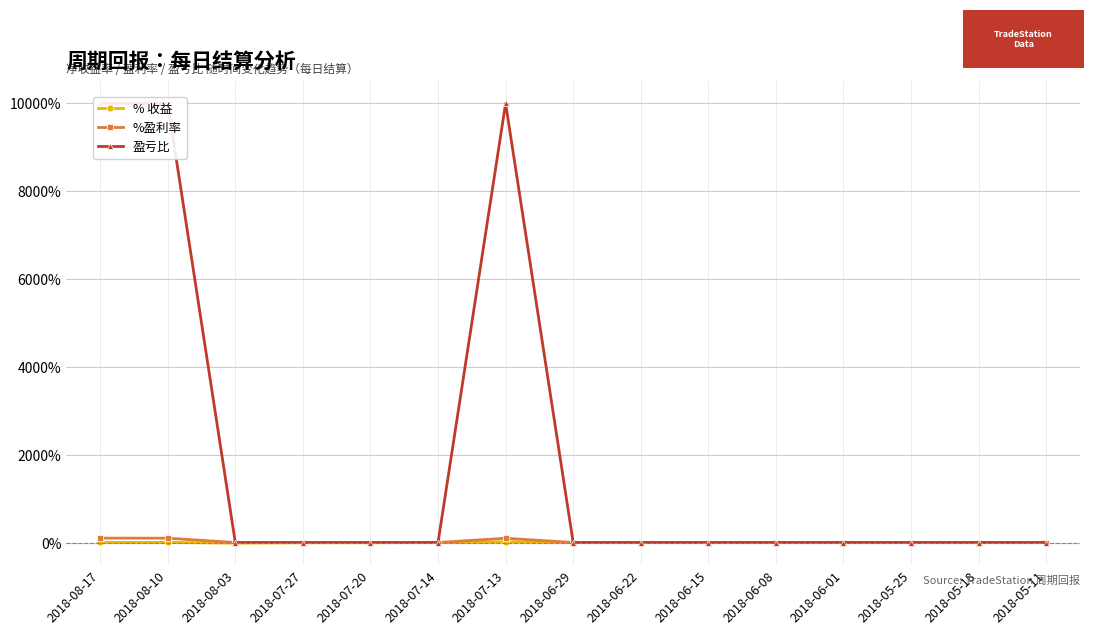

True or false: % 收益 and %盈利率 intersect in this chart.

False